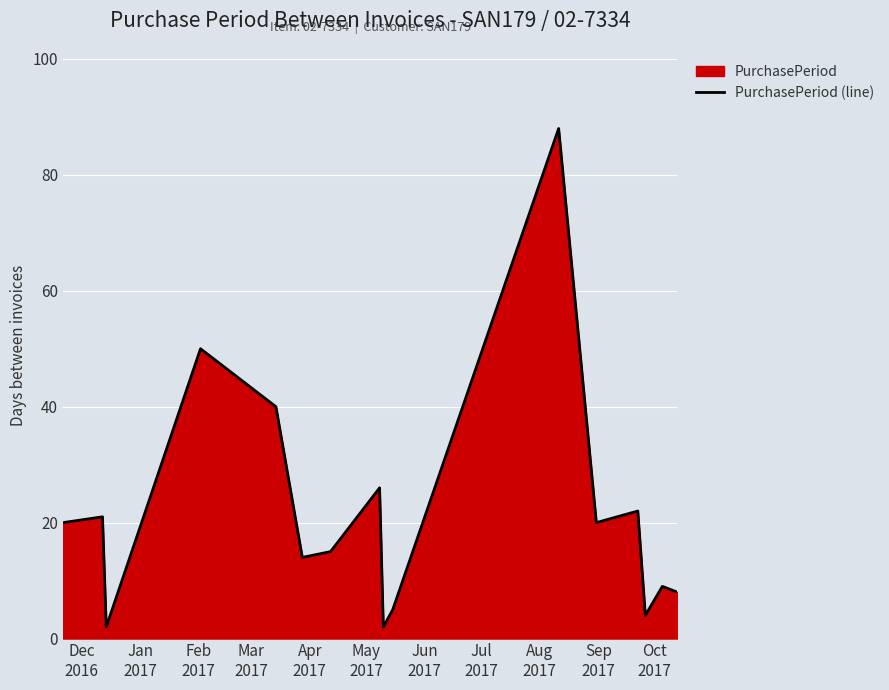

Reading left to right, extract all data points from this chart.

20	21	2	50	40	14	15	26	2	5	88	20	22	4	9	8